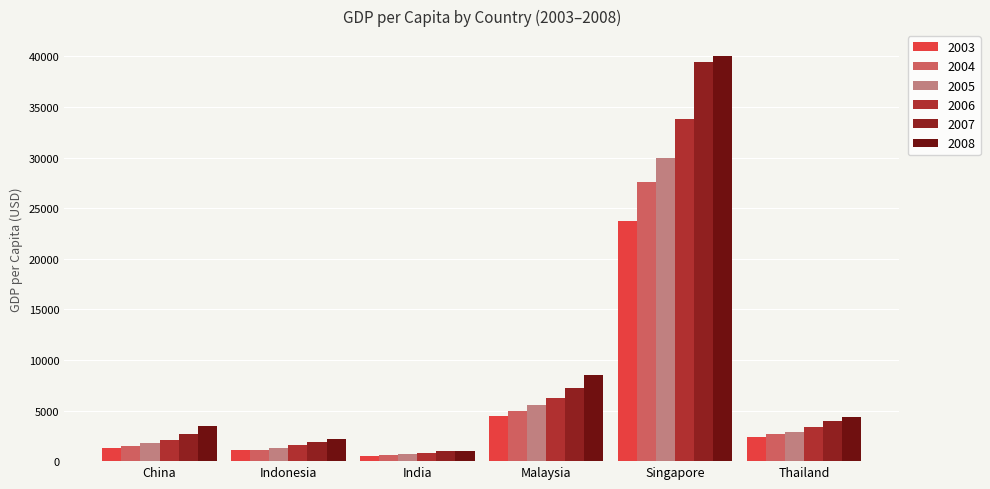

Rank the series by their maximum value, from highest to lowest.

2008, 2007, 2006, 2005, 2004, 2003